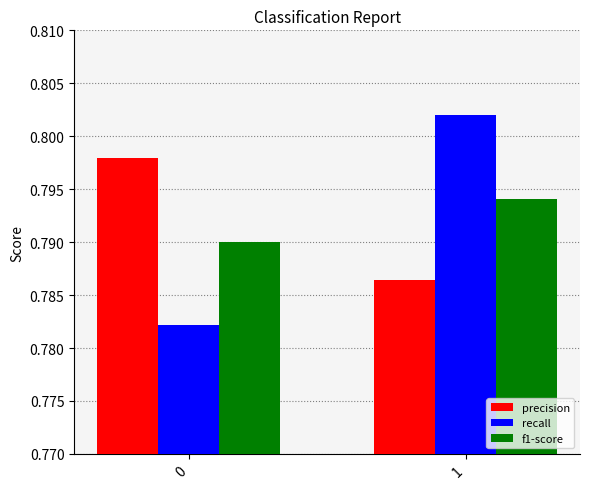

Rank the series at 1 from highest to lowest value.

recall, f1-score, precision